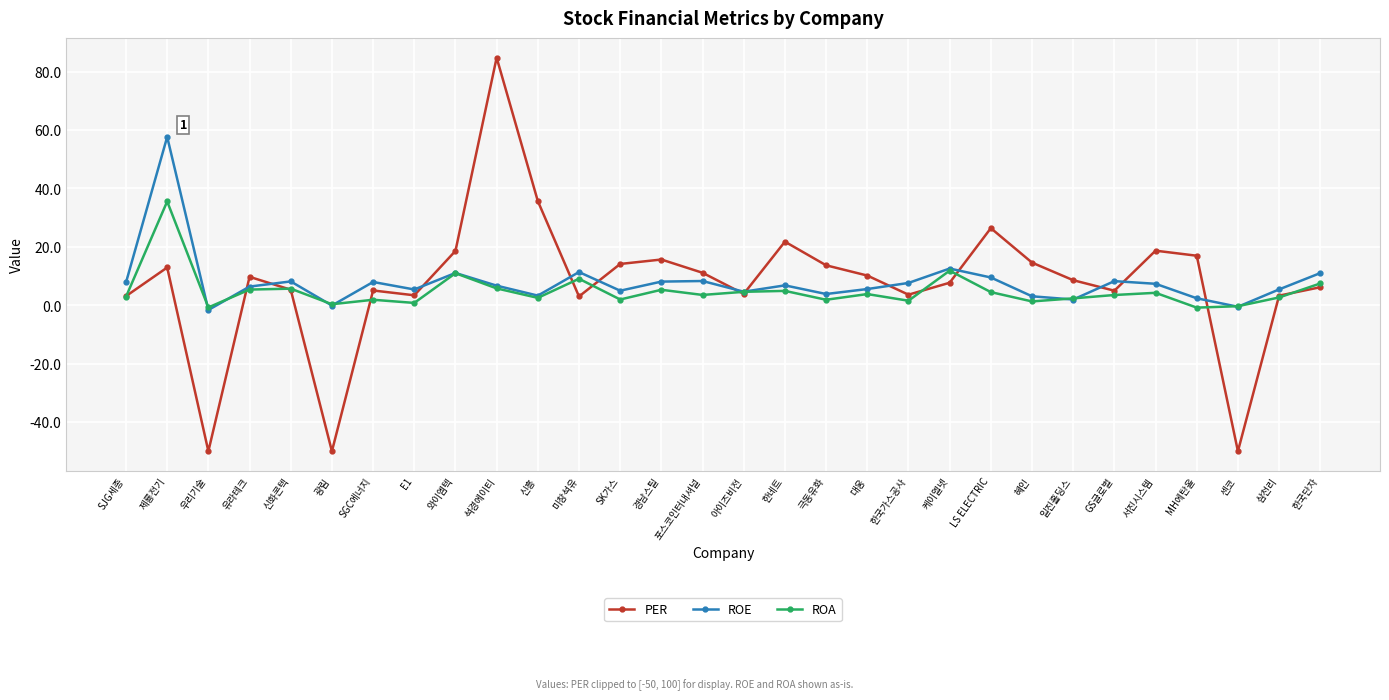

Is the value of ROE at 한국가스공사 greater than the value of ROA at MH에탄올?

Yes